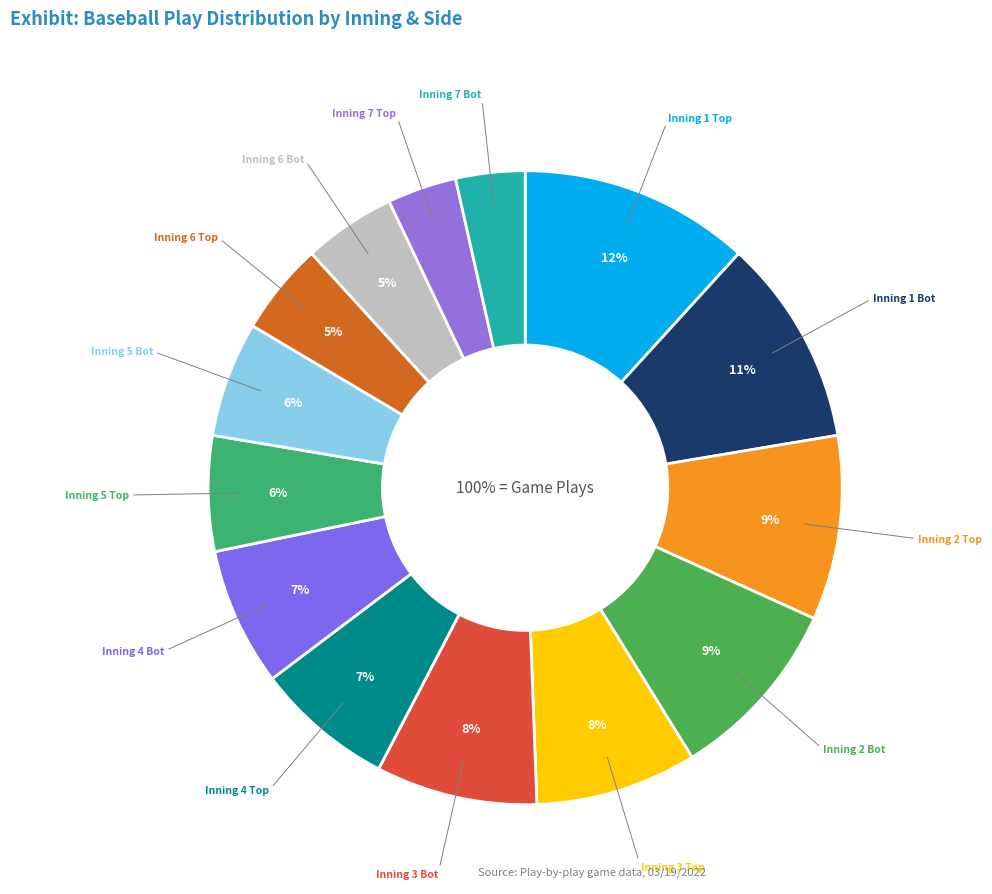

Does Inning 3 Bot account for over 50% of the chart?

No